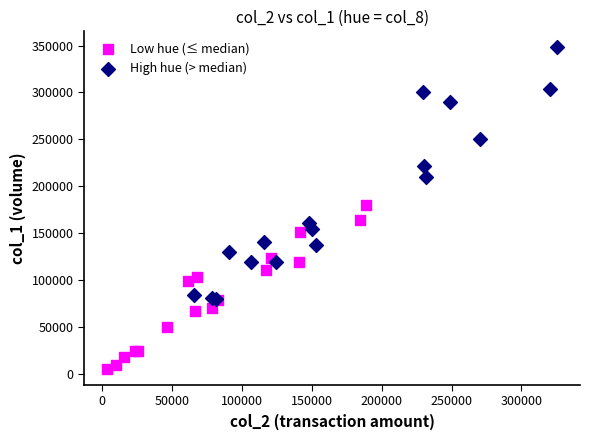

Which series reaches the minimum Y coordinate?

Low hue (≤ median)